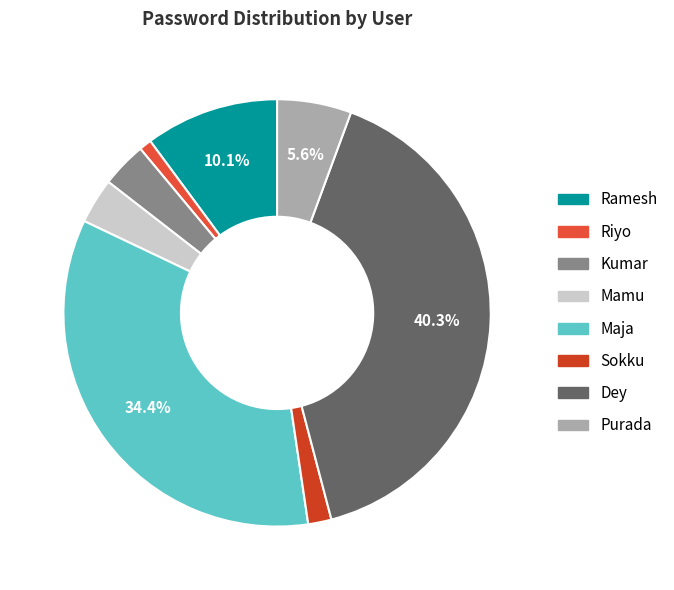

Which category has the smallest portion of the pie?

Riyo